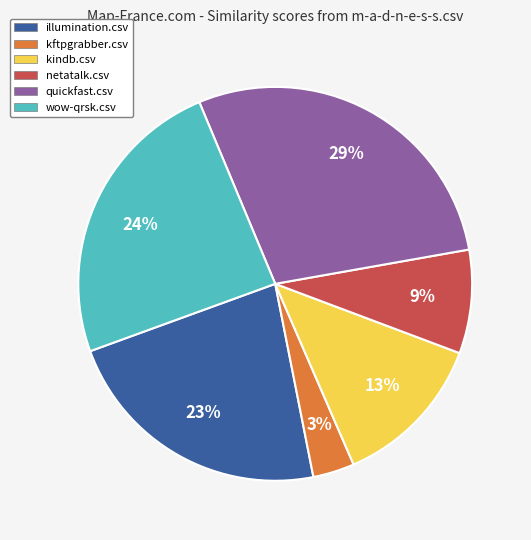

To the nearest percent, what is the difference between the quickfast.csv and illumination.csv slice percentages?

6%